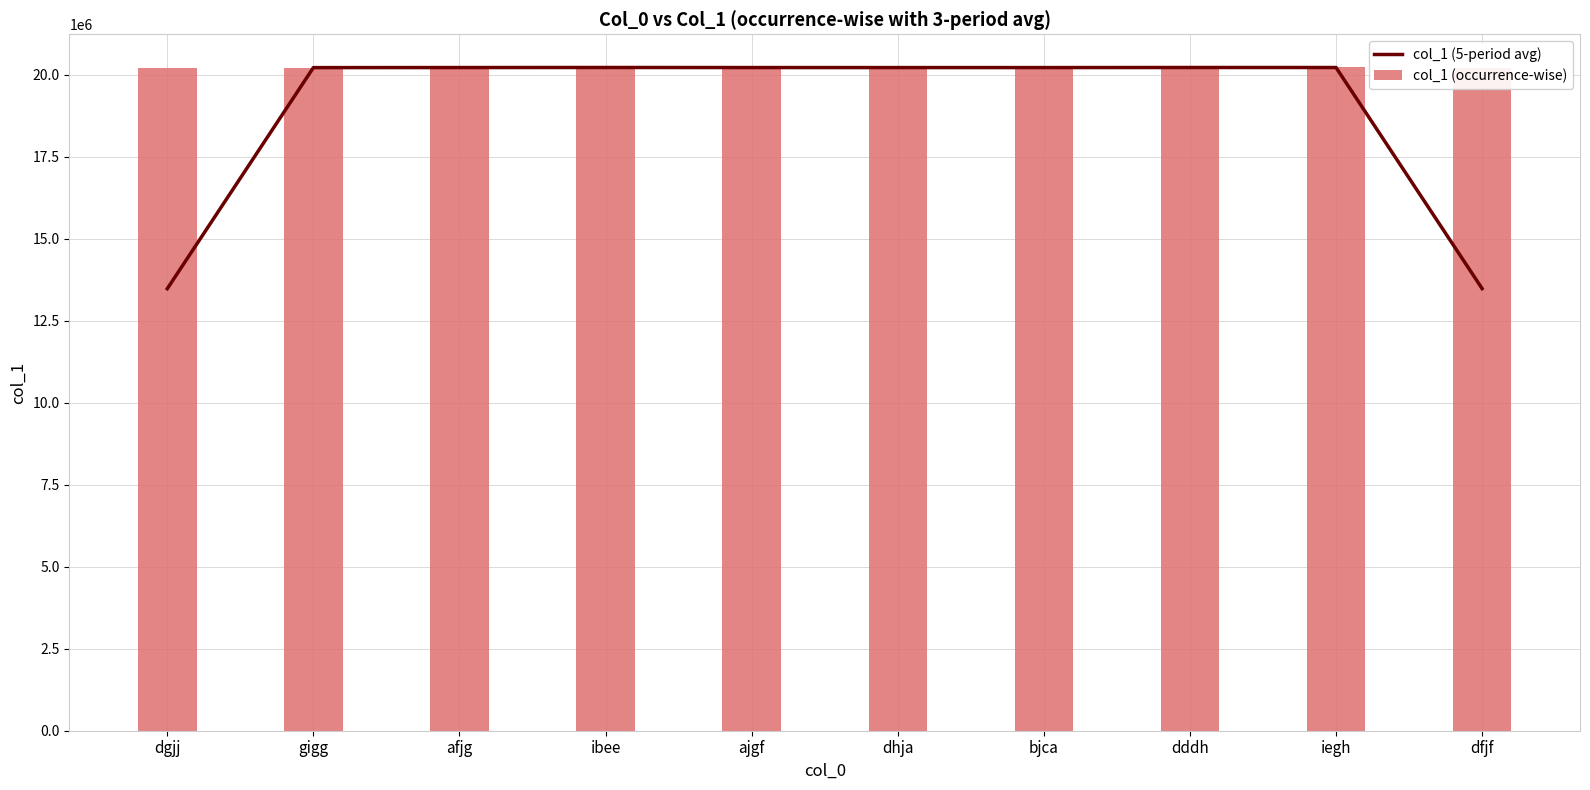

At bjca, list the series in order from smallest to largest.

col_1 (5-period avg), col_1 (occurrence-wise)